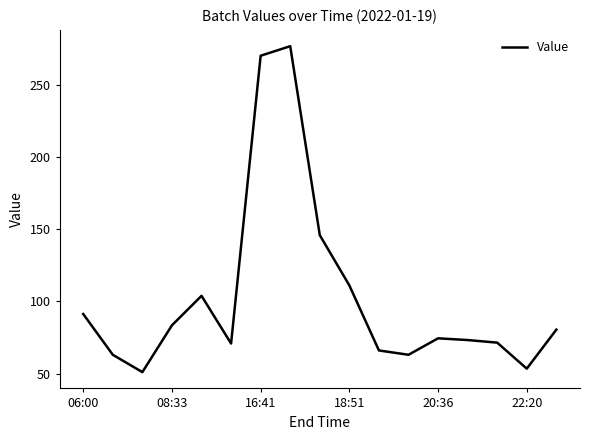

What is the maximum value shown in the chart?

276.6